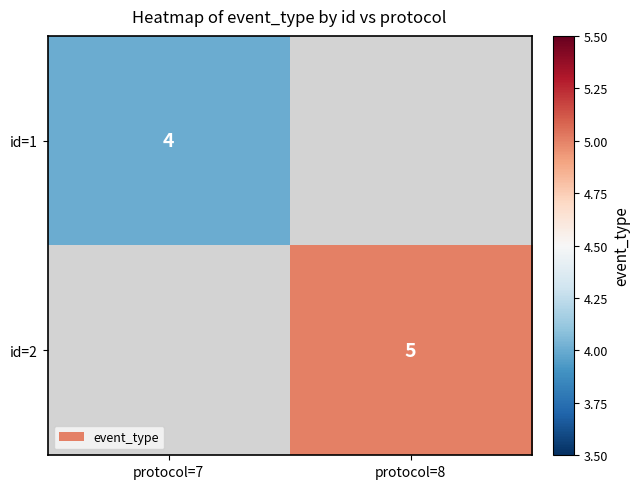

Which category has the lowest value across all series?

protocol=7